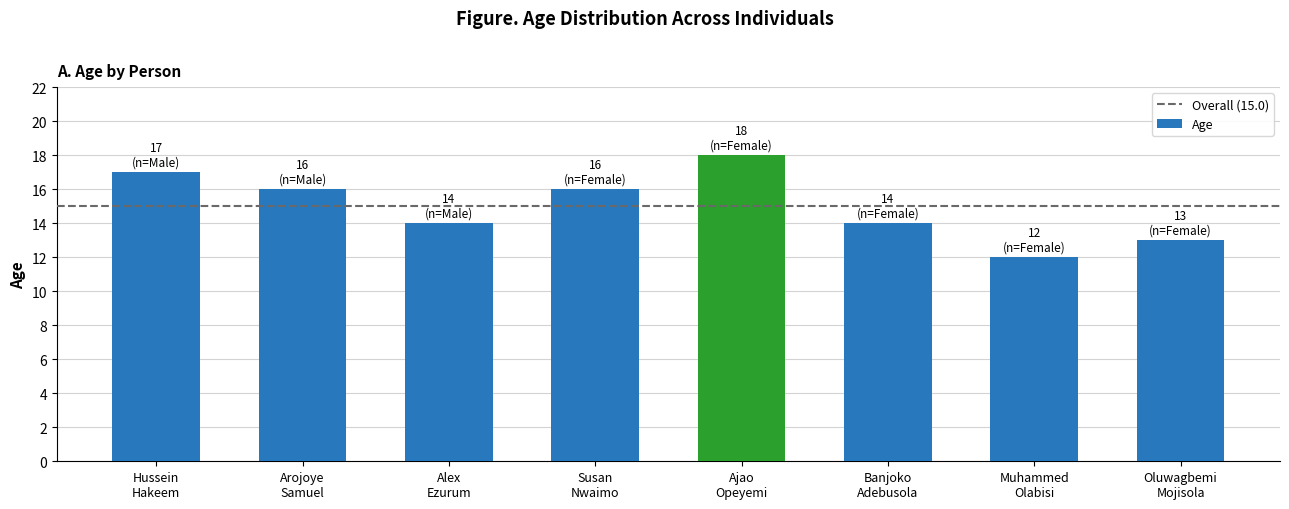

What is the value of the 5th bar from the left?

18